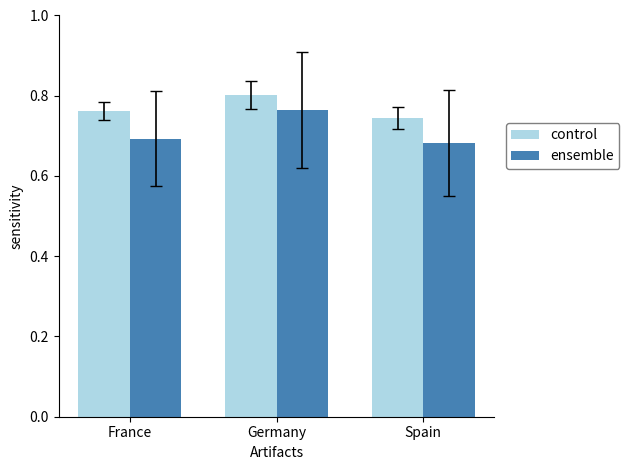

List the labels in order of ensemble value, largest first.

Germany, France, Spain